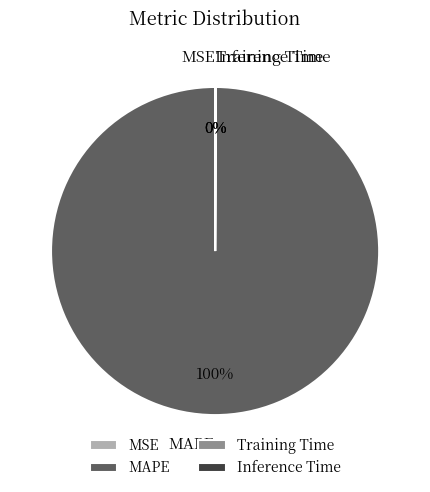

The MAPE slice represents 100% of the pie. True or false?

True